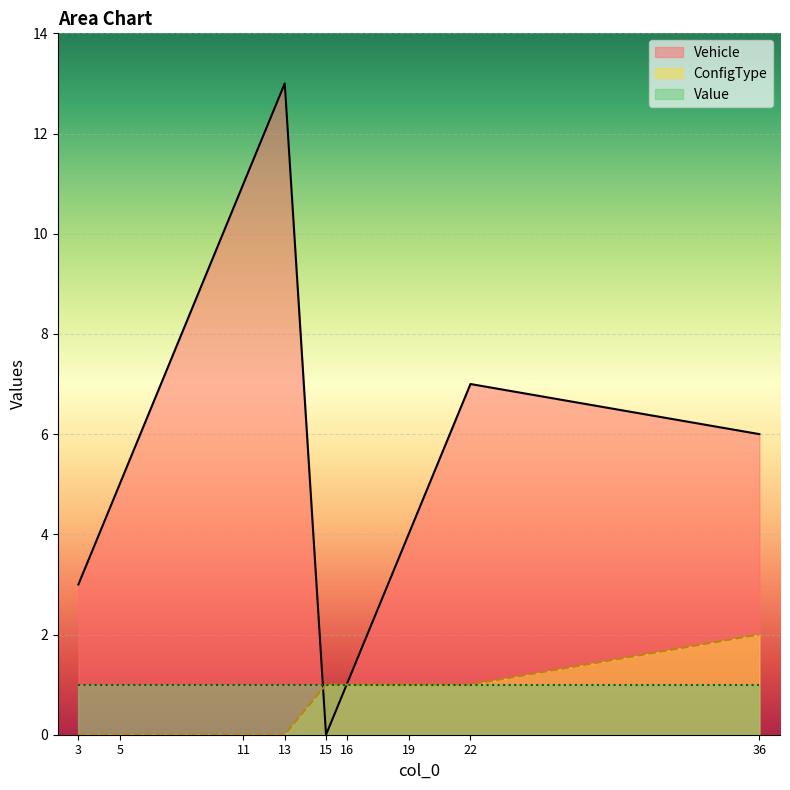

At which label is Vehicle closest to 6?

36